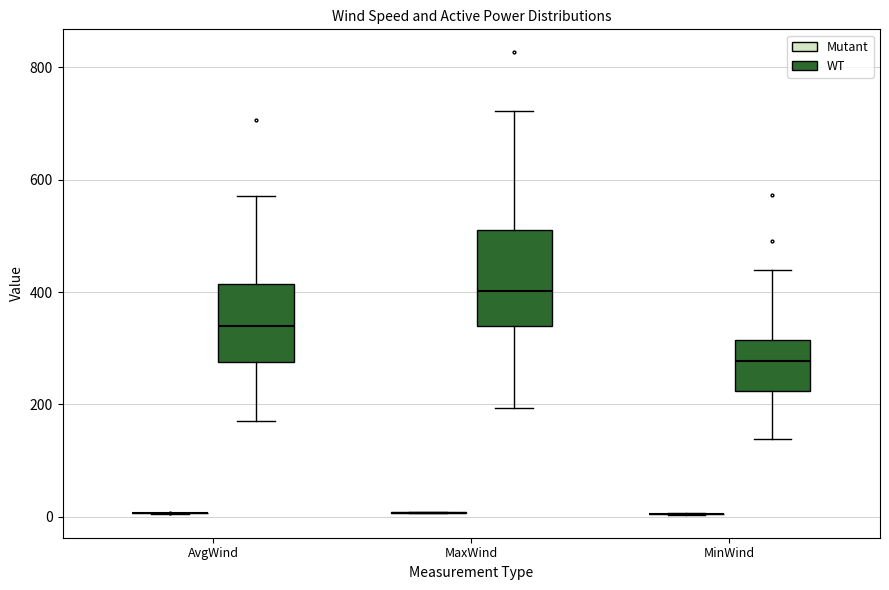

Reading left to right, transcribe this box plot: for each box, give where its median line is, the range the box spans, and where its two whiskers end, as read against the y-axis. The values are not printed on the chart, so give them approximately, as read against the axis.

AvgWind (Mutant): box collapsed to a line at 0, whiskers 0 to 0
AvgWind (WT): median 340, box 280 to 420, whiskers 180 to 580
MaxWind (Mutant): box collapsed to a line at 0, whiskers 0 to 0
MaxWind (WT): median 400, box 340 to 500, whiskers 200 to 720
MinWind (Mutant): box collapsed to a line at 0, whiskers 0 to 0
MinWind (WT): median 280, box 220 to 320, whiskers 140 to 440